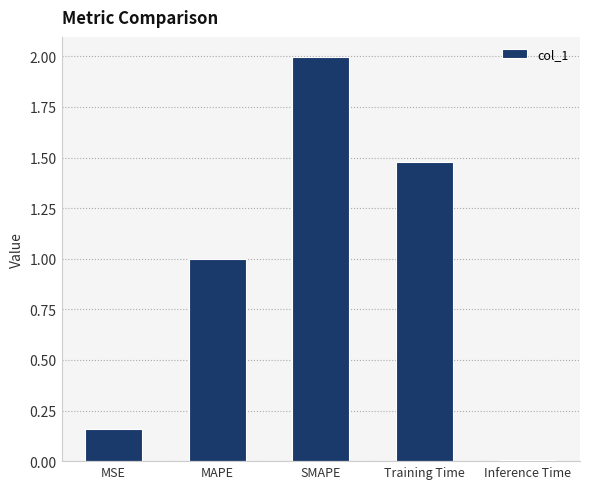

Count the number of categories in the chart.

5